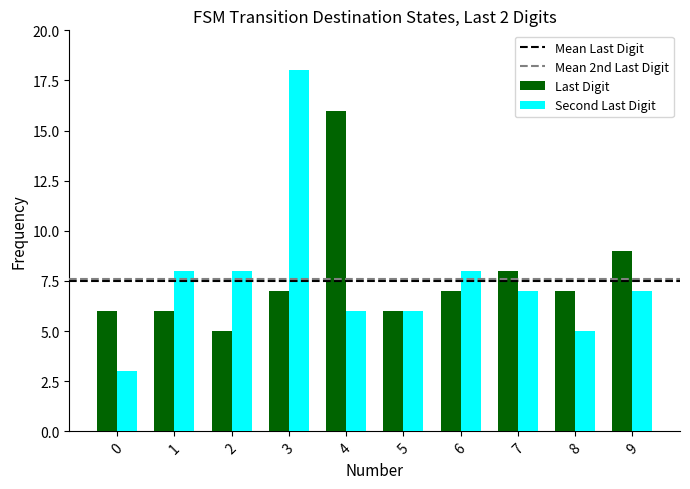

At which label is Last Digit closest to 10?

9